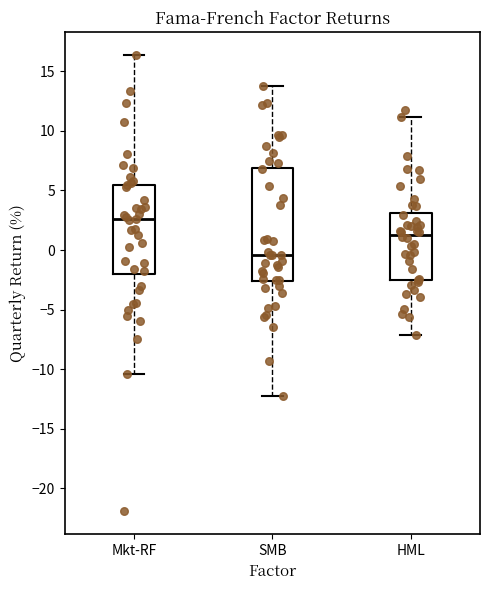

Reading left to right, read every box against the y-axis: the position of its median line, the range the box covers, and the ends of its whiskers. The values are not printed on the chart, so give them approximately, as read against the axis.

Mkt-RF: median 2.5, box -2.0 to 5.5, whiskers -10.5 to 16.5
SMB: median -0.5, box -2.5 to 7.0, whiskers -12.5 to 14.0
HML: median 1.5, box -2.5 to 3.0, whiskers -7.0 to 11.0